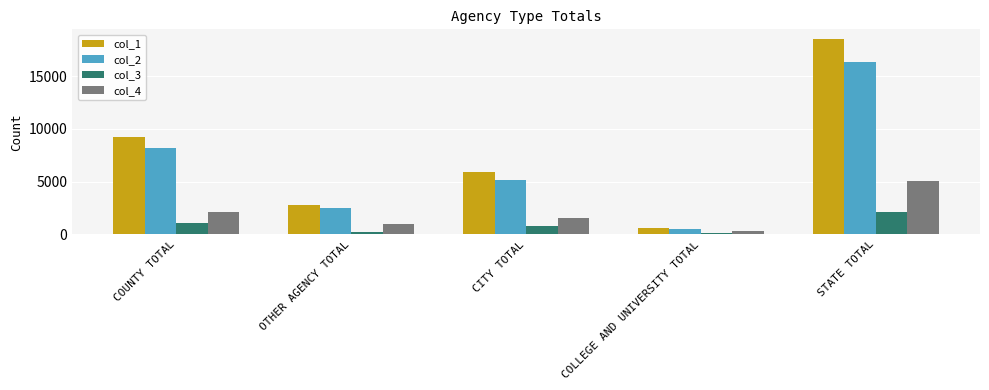

Are the bars grouped side by side (vs. stacked)?

Yes